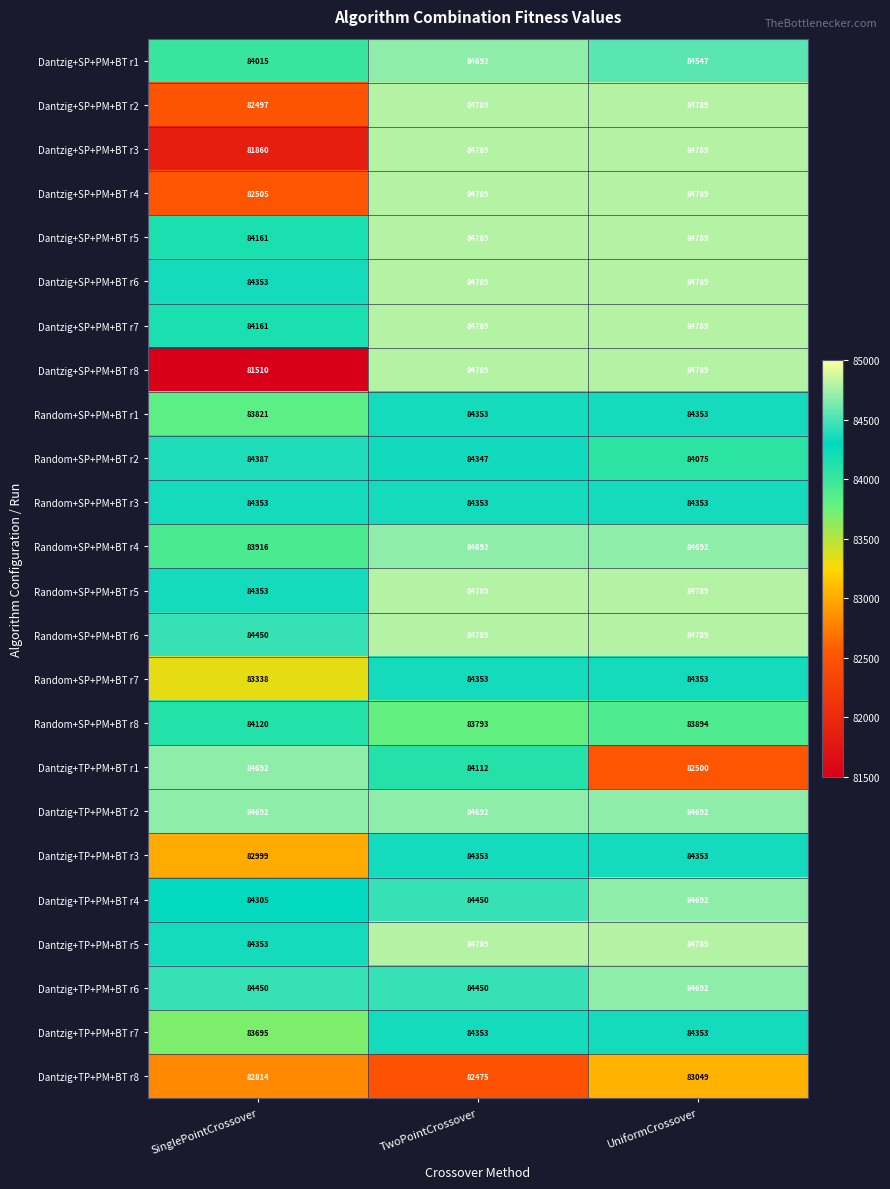

What is the difference between the highest and lowest values at SinglePointCrossover?

3182